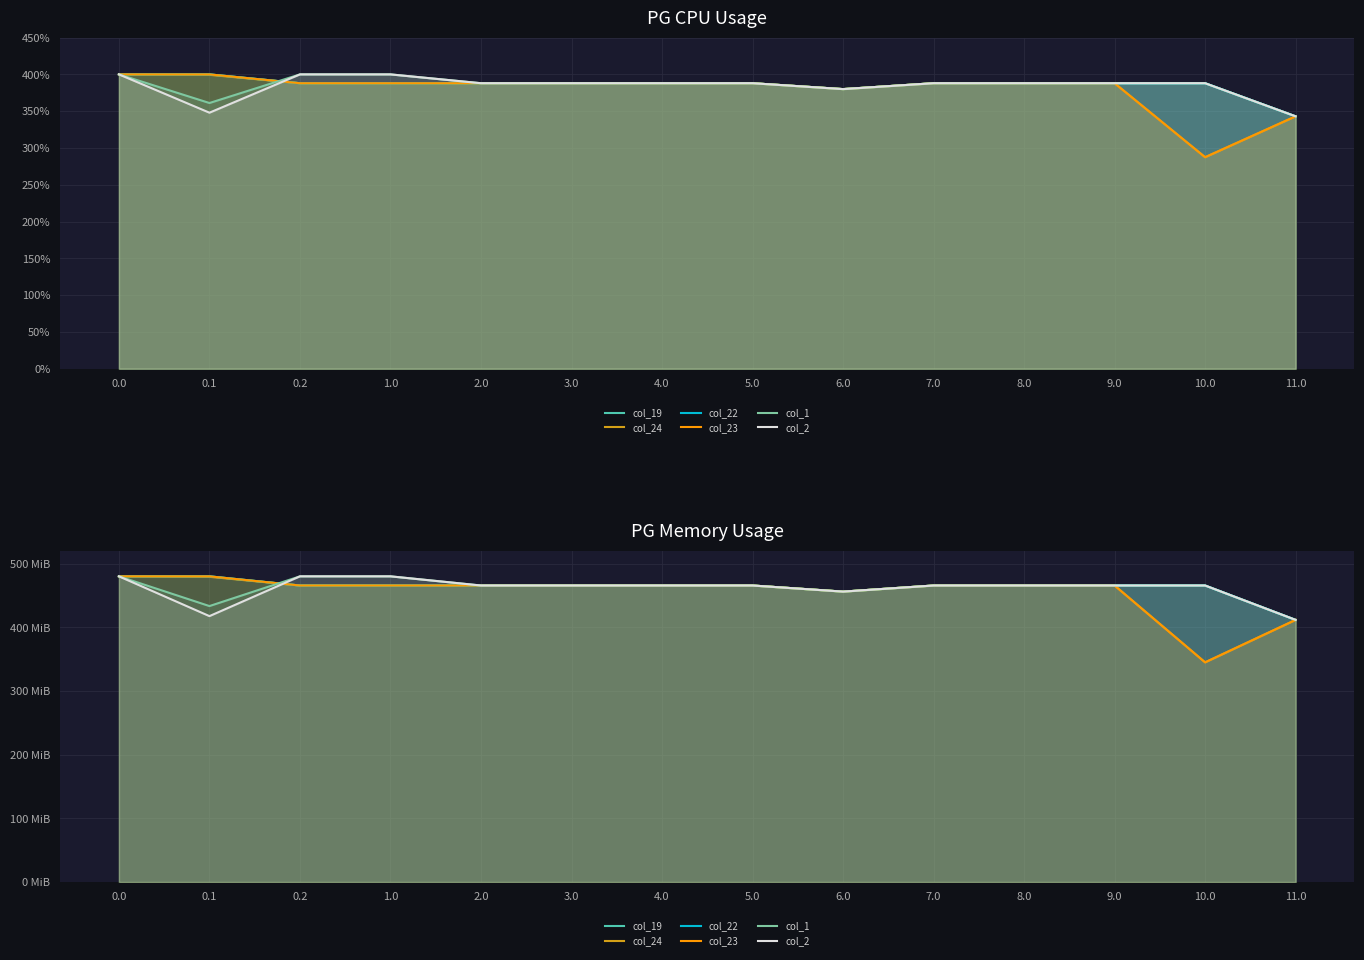

Between which two adjacent categories do col_2 and col_22 first intersect?

0.1 and 0.2